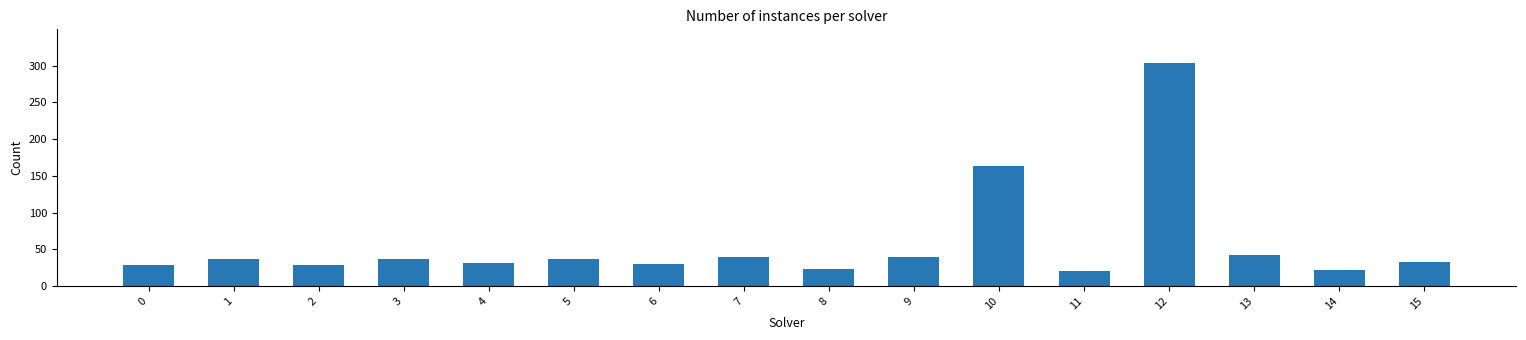

What is the value of the 8th bar from the left?

39